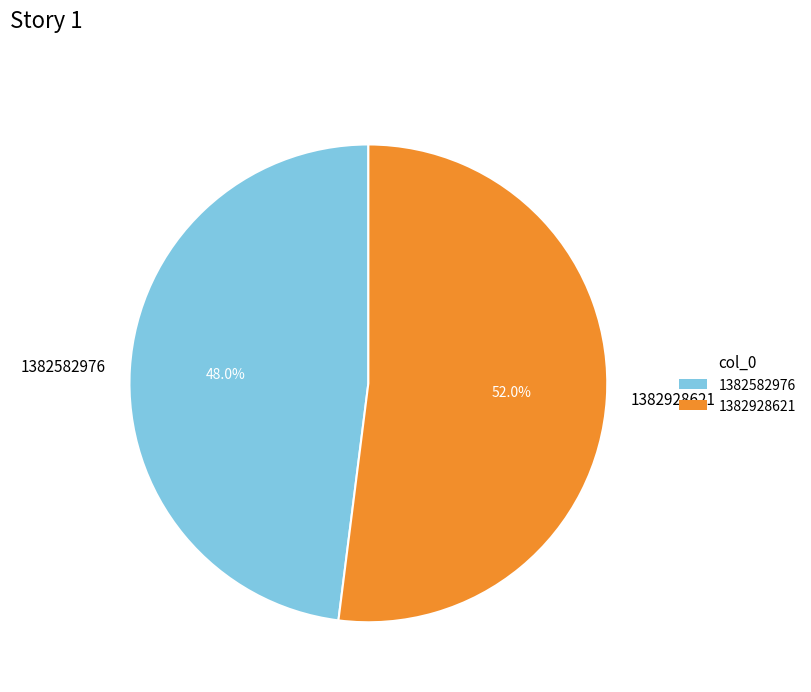

Is it true that 1382928621 is 60% of the pie?

False